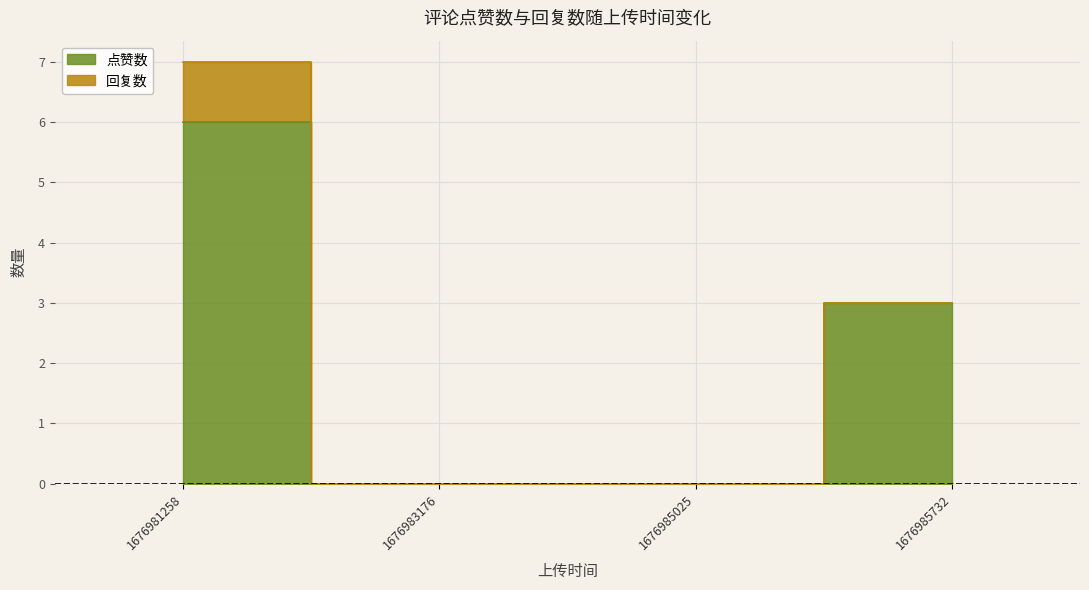

Is it true that the value at 1676985025 is 0?

True